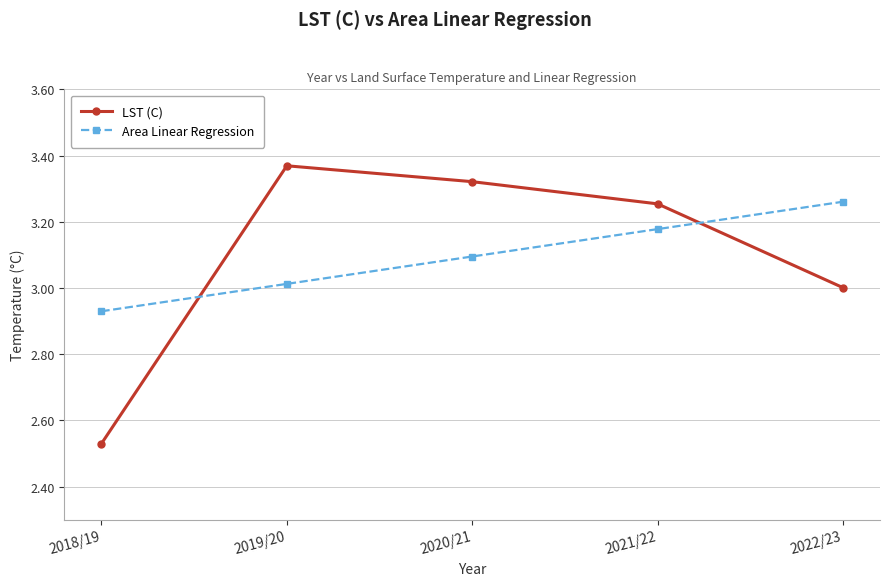

What is the sum of all LST (C) values?

15.5